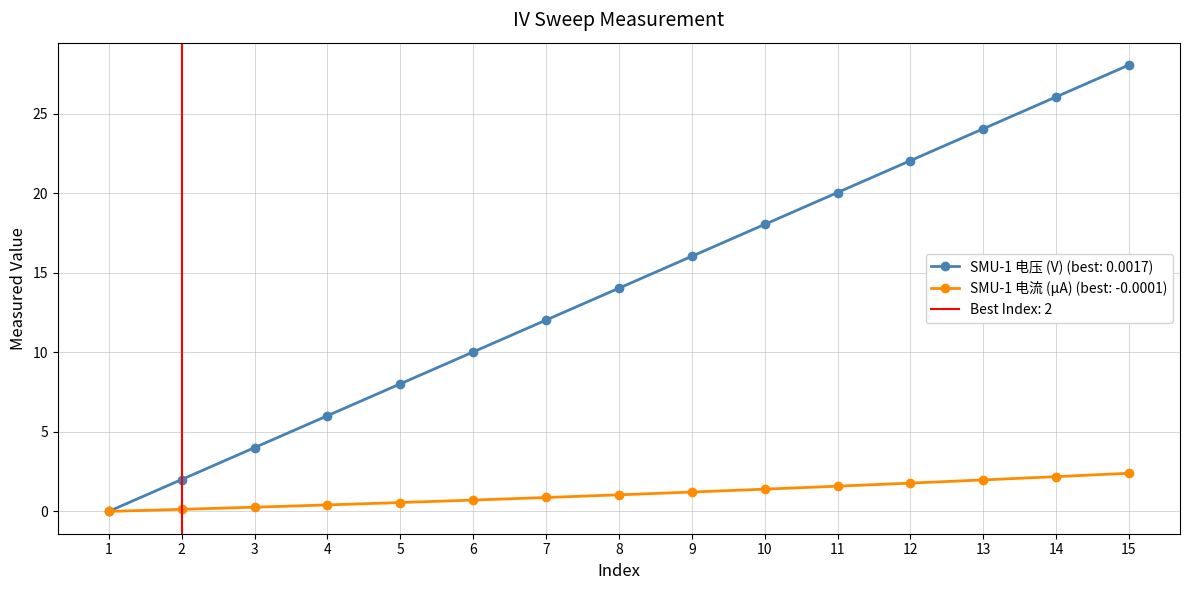

At how many categories does at least one series exceed 13?

8